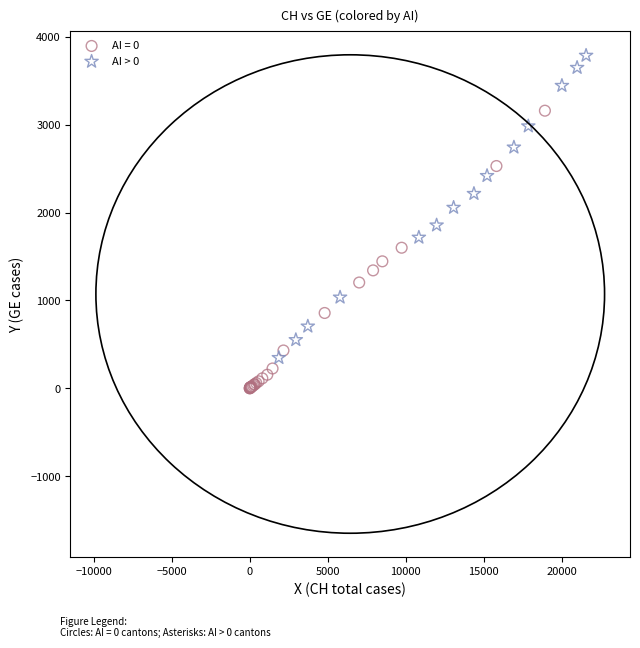

Which series reaches the minimum Y coordinate?

AI = 0